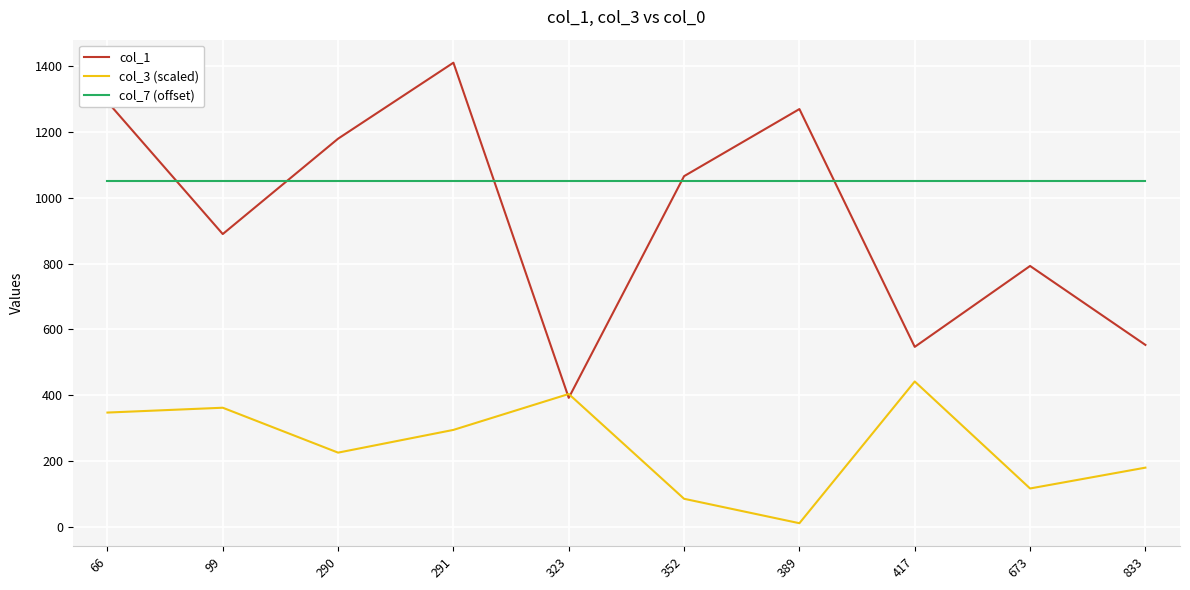

List the labels in order of col_3 (scaled) value, smallest first.

389, 352, 673, 833, 290, 291, 66, 99, 323, 417